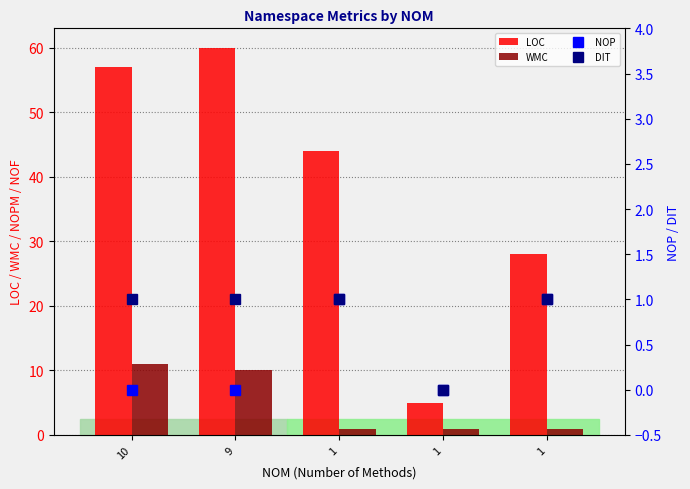

What is the difference between the highest and lowest values at 9?

60